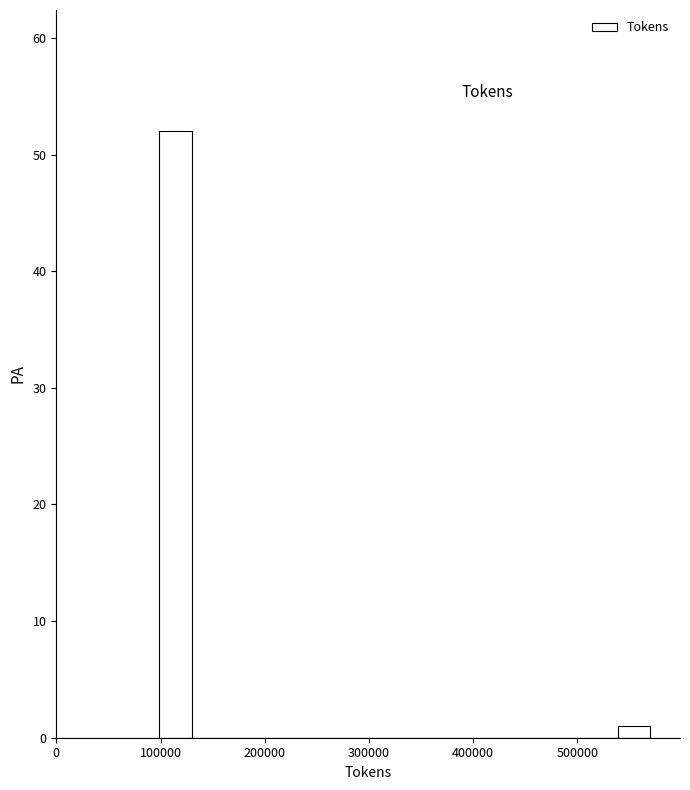

Around what value on the x-axis is the tallest bar? Give the approximate position of its centre, as read against the axis.

110000